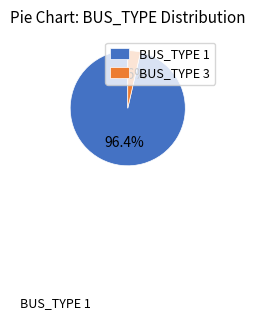

Rank the categories by value from highest to lowest.

BUS_TYPE 1, BUS_TYPE 3